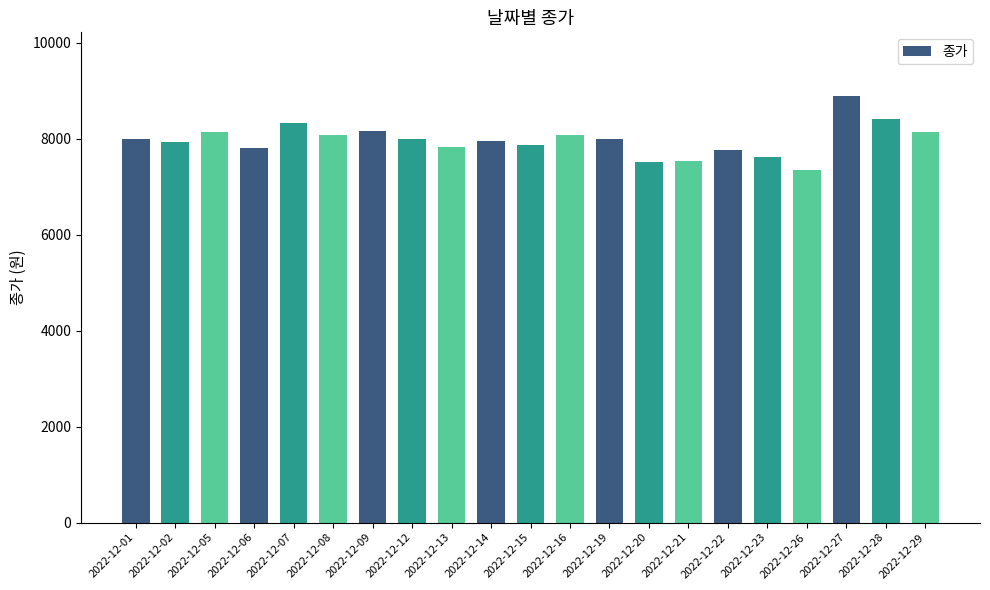

What is the maximum value shown in the chart?

8880